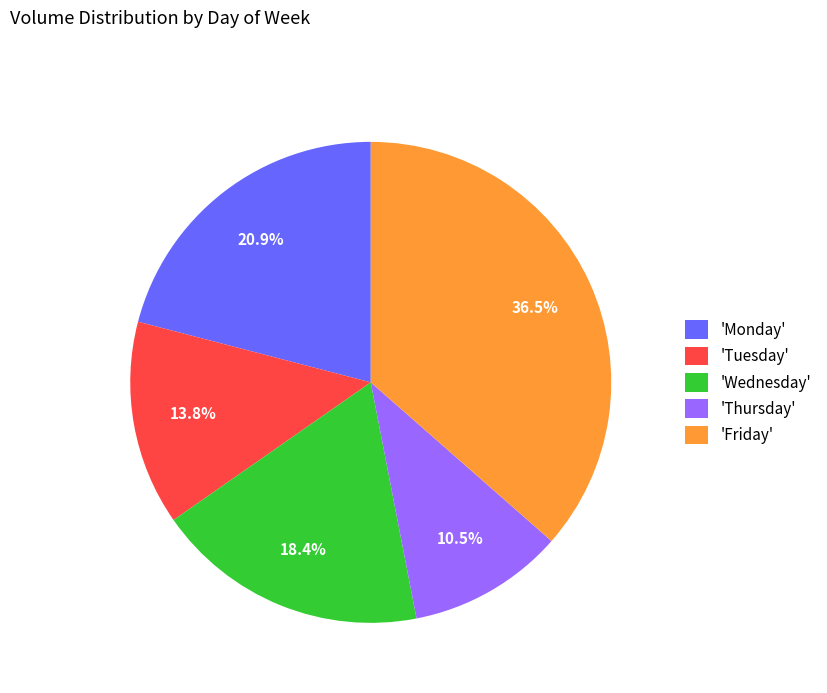

Is the sum of 'Thursday' and 'Monday' greater than half?

No